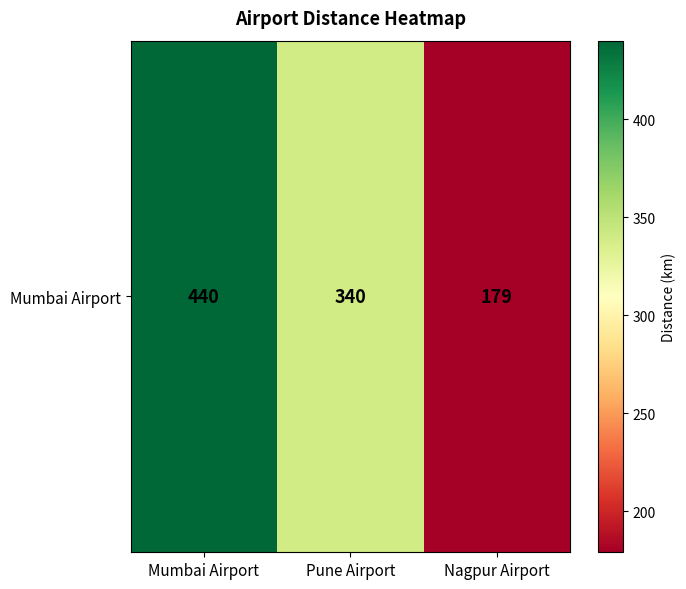

Reading left to right, what are all the values shown in this chart?

Mumbai Airport=440	Pune Airport=340	Nagpur Airport=179